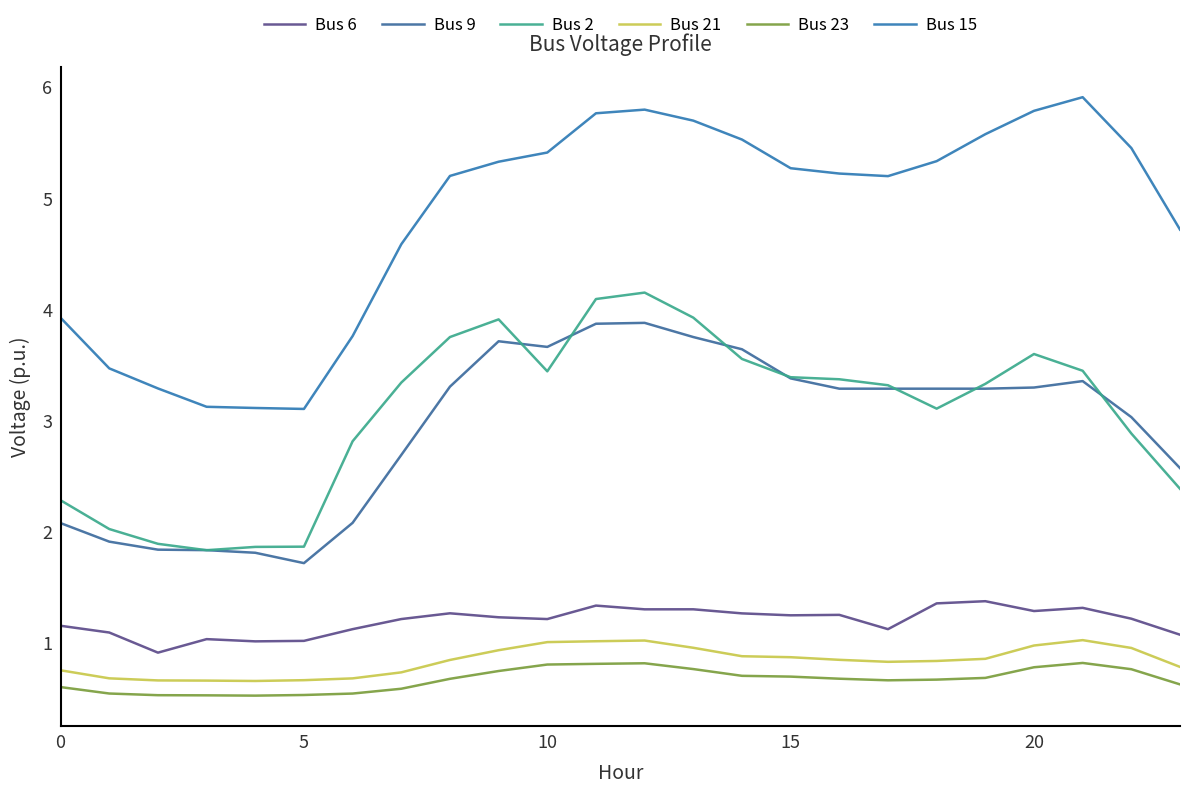

At which category is the sum across all series the highest?

12